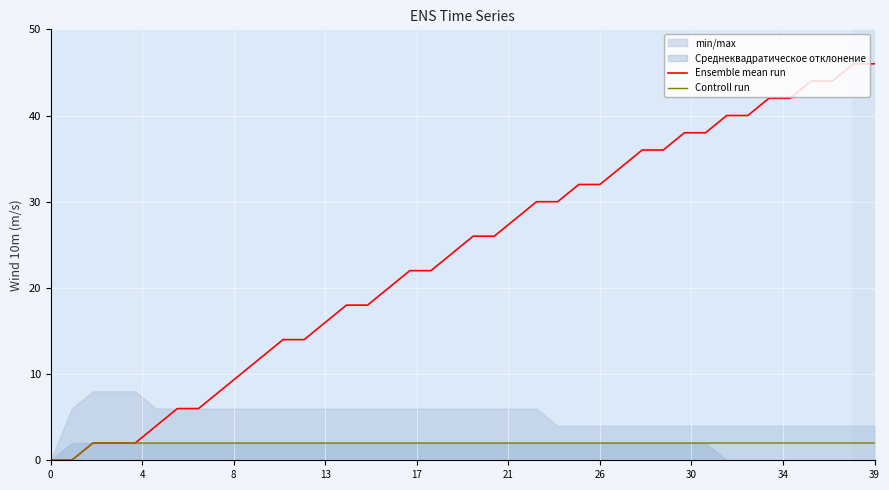

How many Controll run values are between 2 and 3?

38